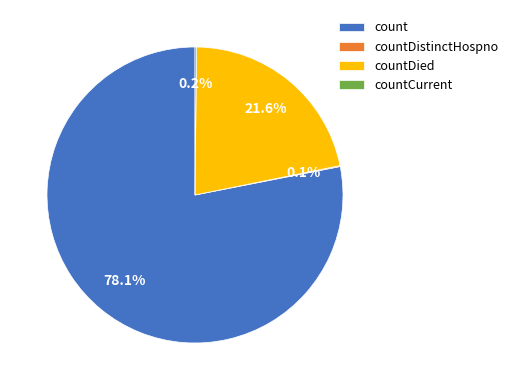

To the nearest percent, what percentage of the pie is count?

78%